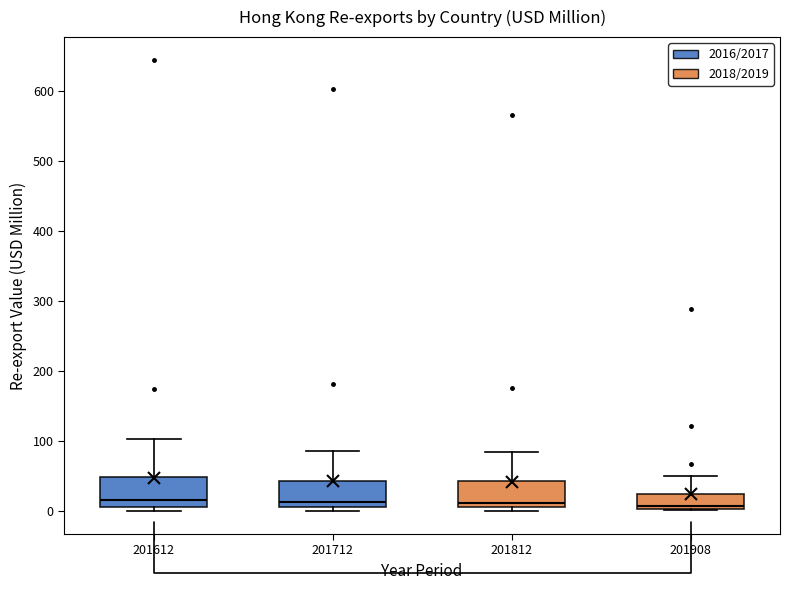

Reading left to right, read every box against the y-axis: the position of its median line, the range the box covers, and the ends of its whiskers. The values are not printed on the chart, so give them approximately, as read against the axis.

201612: median 20, box 10 to 50, whiskers 0 to 100
201712: median 10 (just above the box's lower edge), box 10 to 40, whiskers 0 to 90
201812: median 10 (just above the box's lower edge), box 10 to 40, whiskers 0 to 90
201908: median 10, box 0 to 30, whiskers 0 to 50